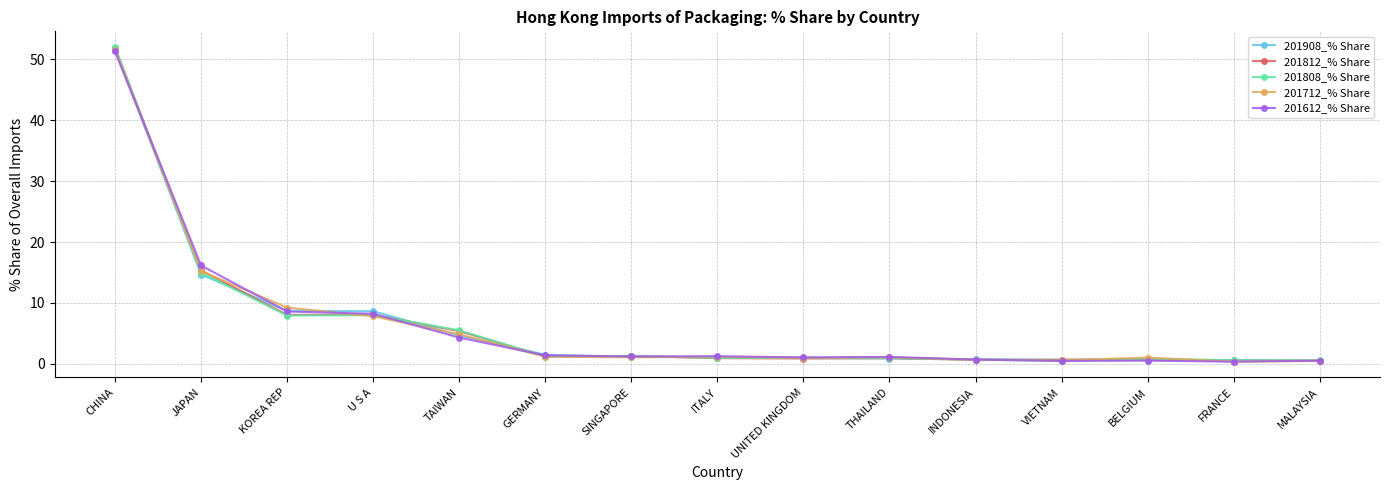

What is the maximum value shown in the chart?

52.0